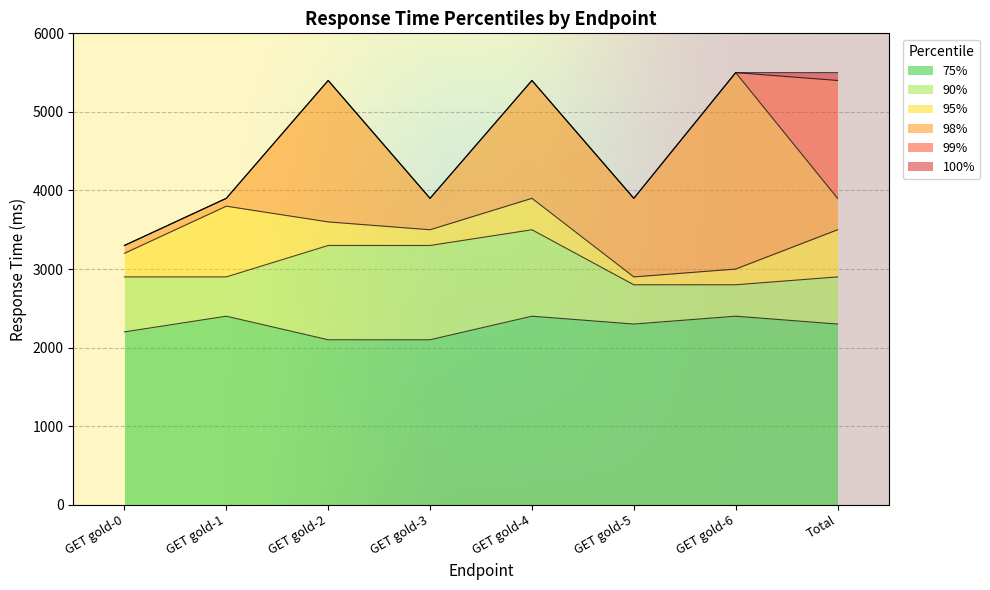

What is the difference between the highest and lowest values at Total?

3200